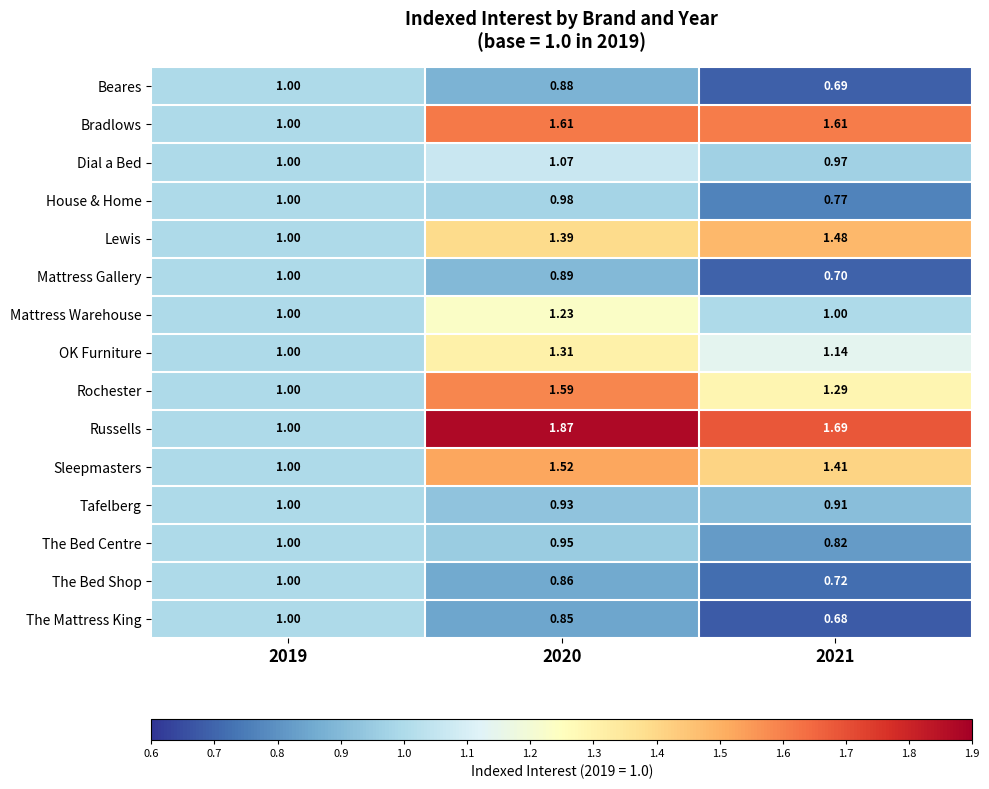

At 2021, list the series in order from smallest to largest.

The Mattress King, Beares, Mattress Gallery, The Bed Shop, House & Home, The Bed Centre, Tafelberg, Dial a Bed, Mattress Warehouse, OK Furniture, Rochester, Sleepmasters, Lewis, Bradlows, Russells